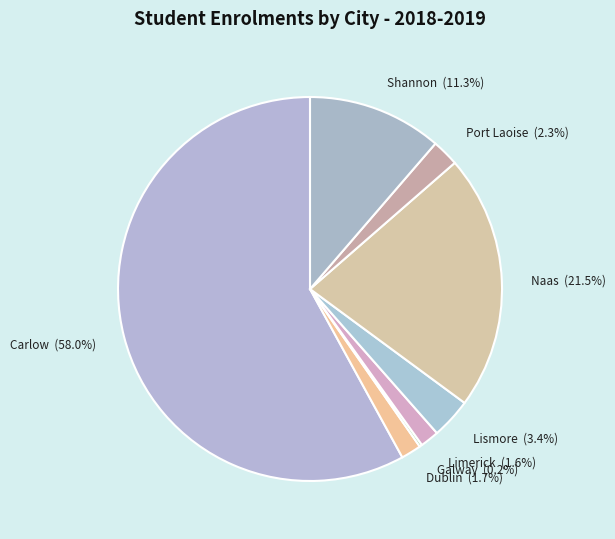

Combined, do Carlow (58.0%) and Limerick (1.6%) account for over 50%?

Yes